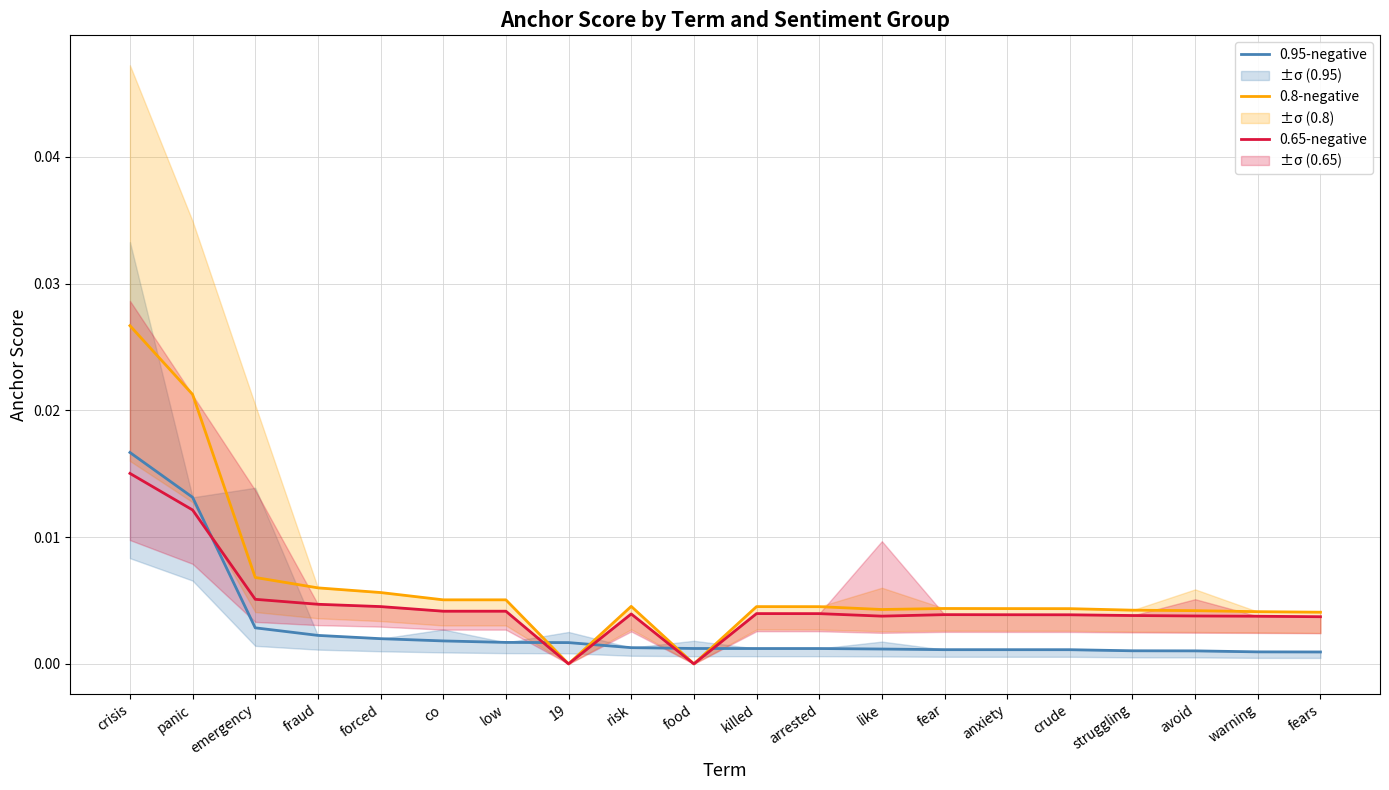

Is the value of 0.65-negative at low greater than the value of 0.8-negative at crisis?

No